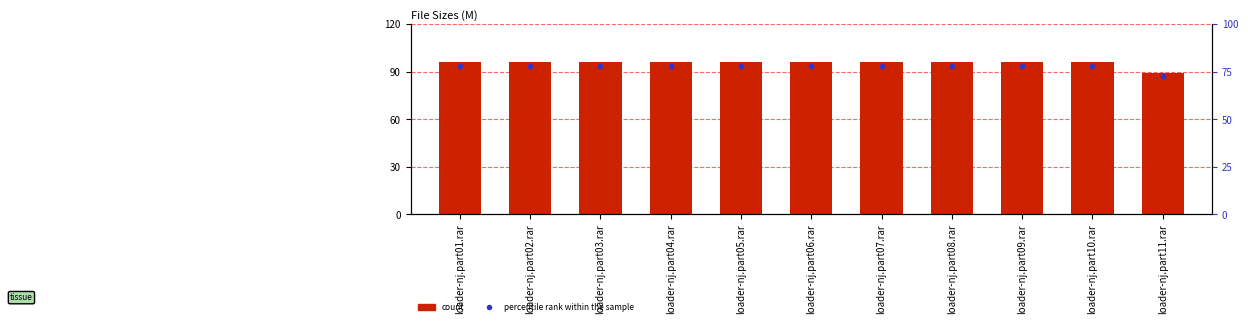

Which series has the largest Y range (max minus min)?

Size